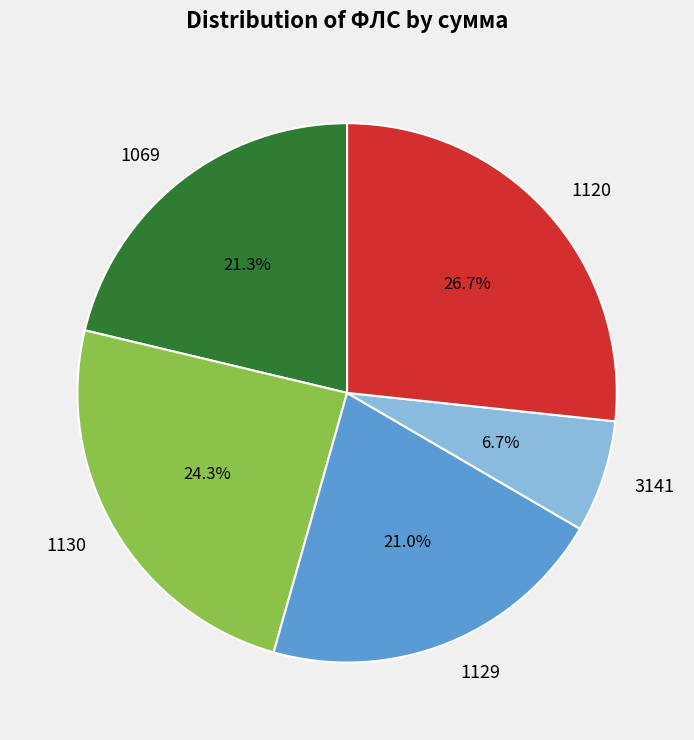

To the nearest percent, what percentage of the pie is 1130?

24%